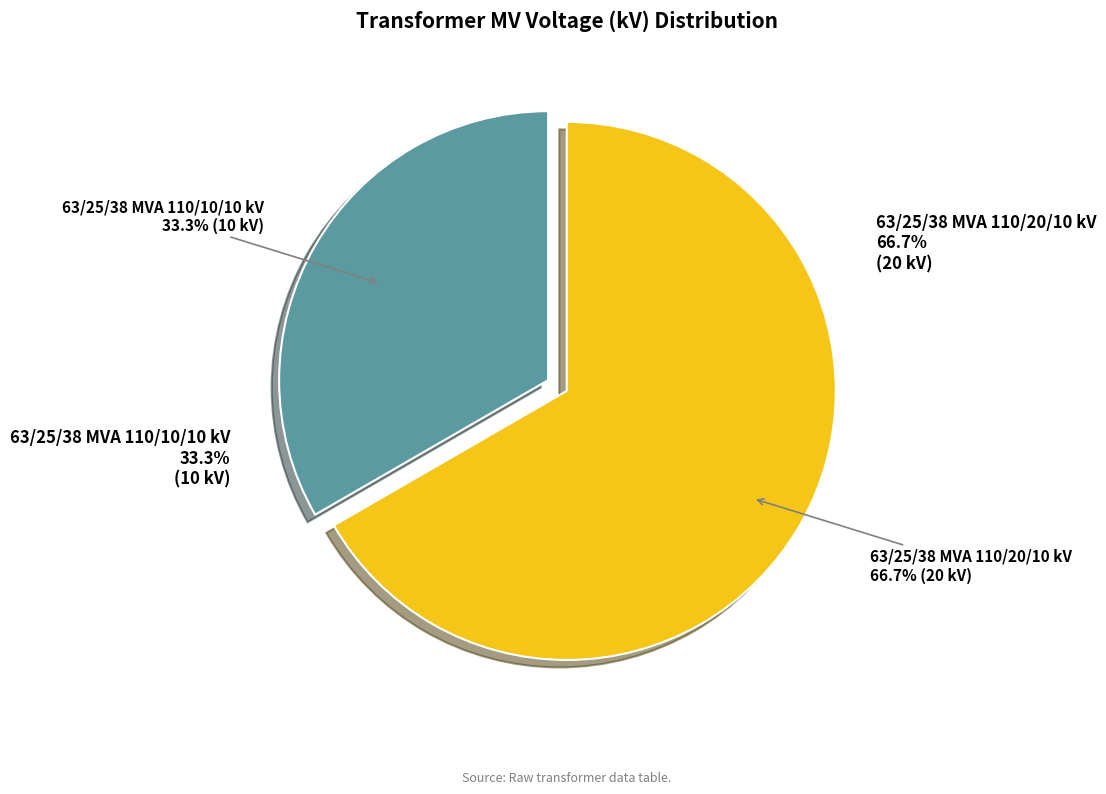

To the nearest percent, what is the difference between the 63/25/38 MVA 110/10/10 kV and 63/25/38 MVA 110/20/10 kV slice percentages?

33%